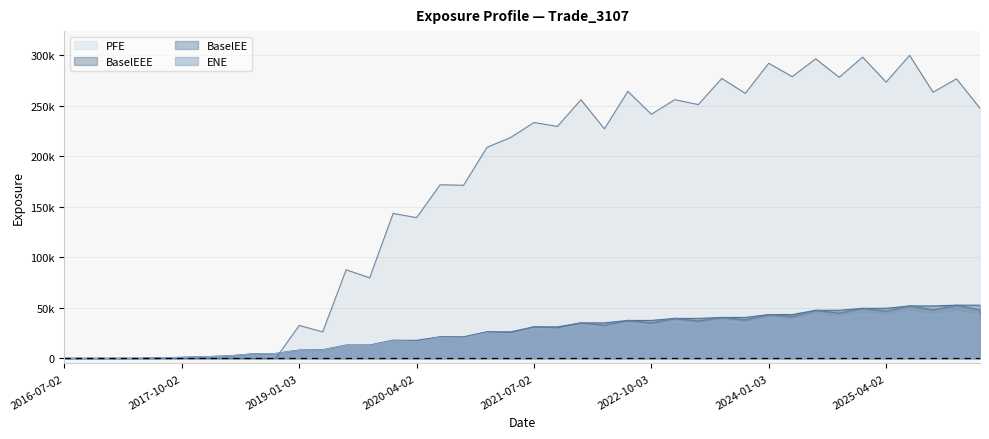

At which category is the sum across all series the highest?

2025-07-02